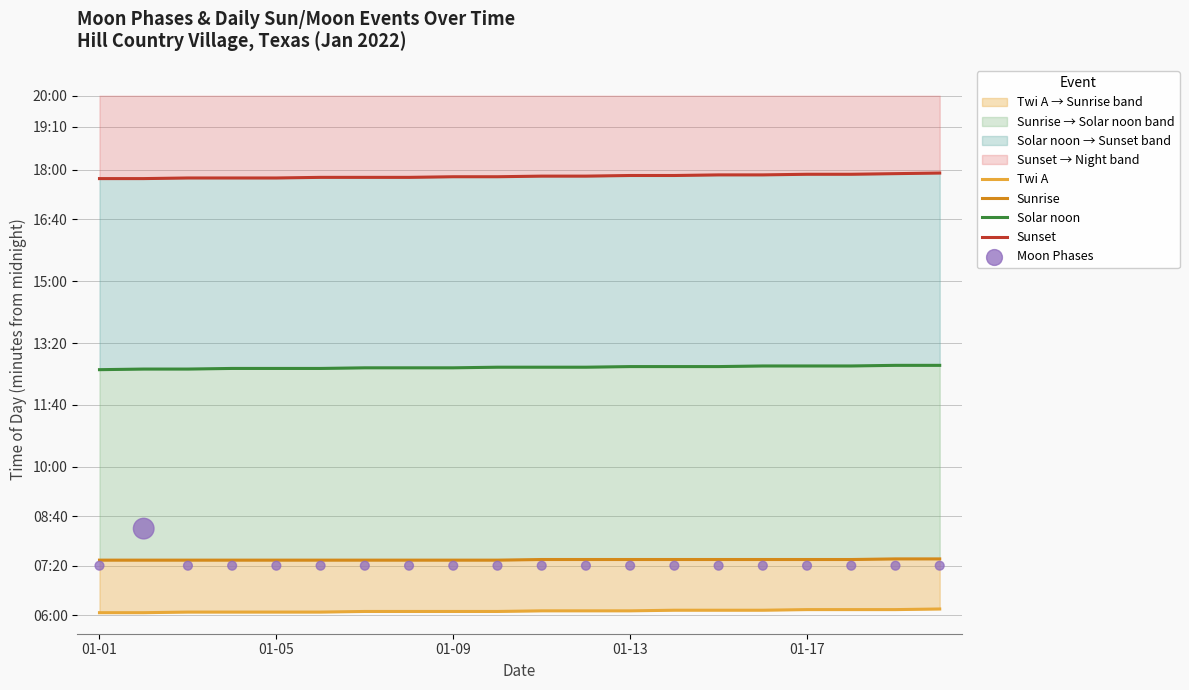

What are all the series names shown in the legend?

Twi A, Sunrise, Solar noon, Sunset, Moon Phases